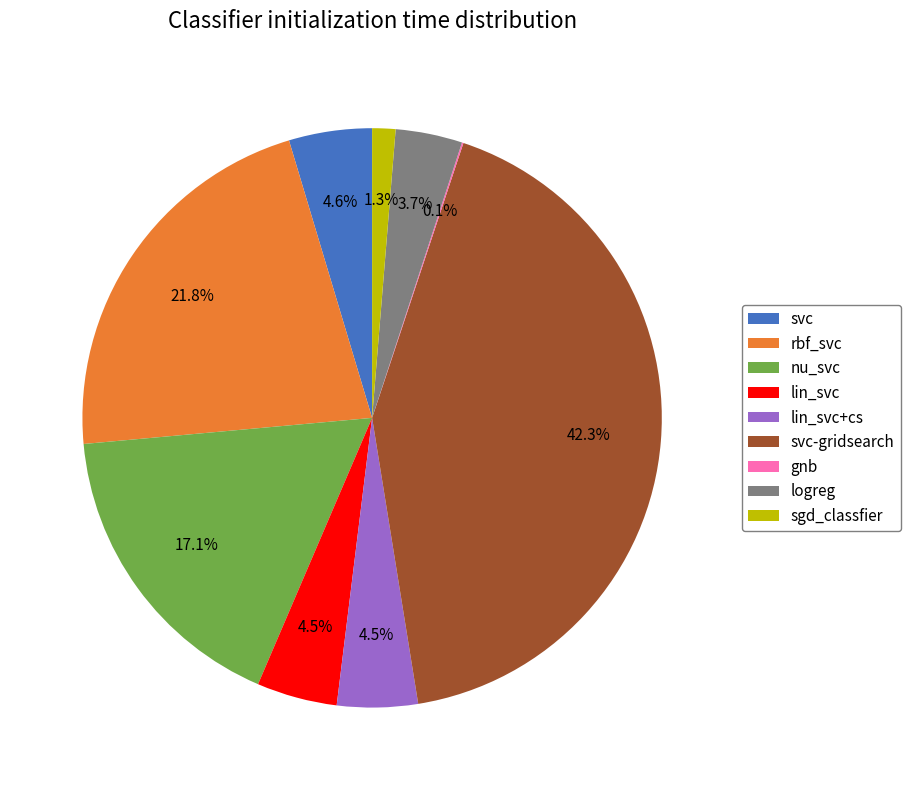

Is it true that rbf_svc is 13% of the pie?

False